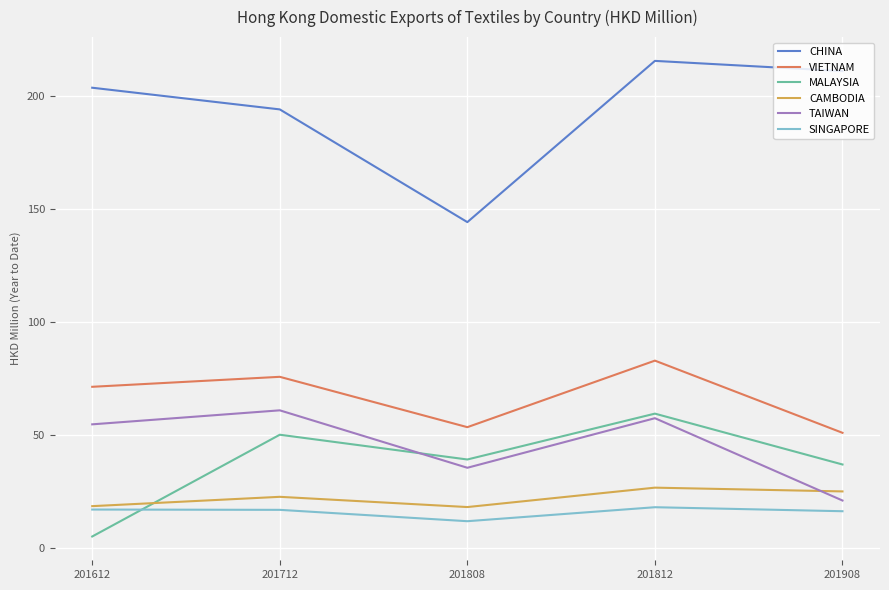

Read the MALAYSIA value at 201712.

50.0